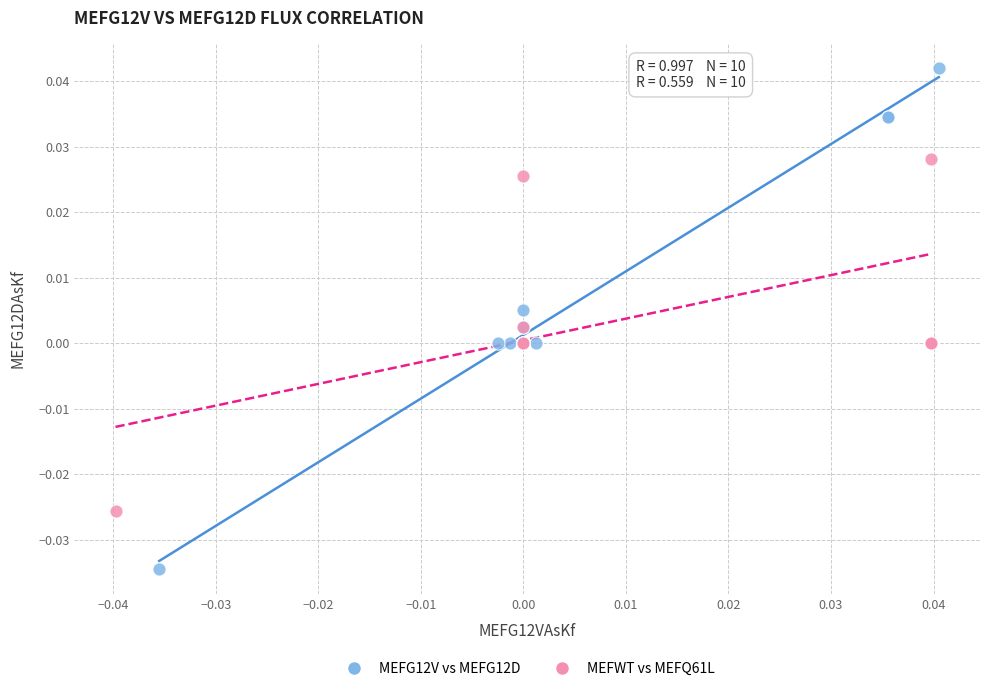

What are all the series names shown in the legend?

MEFG12V vs MEFG12D, MEFWT vs MEFQ61L